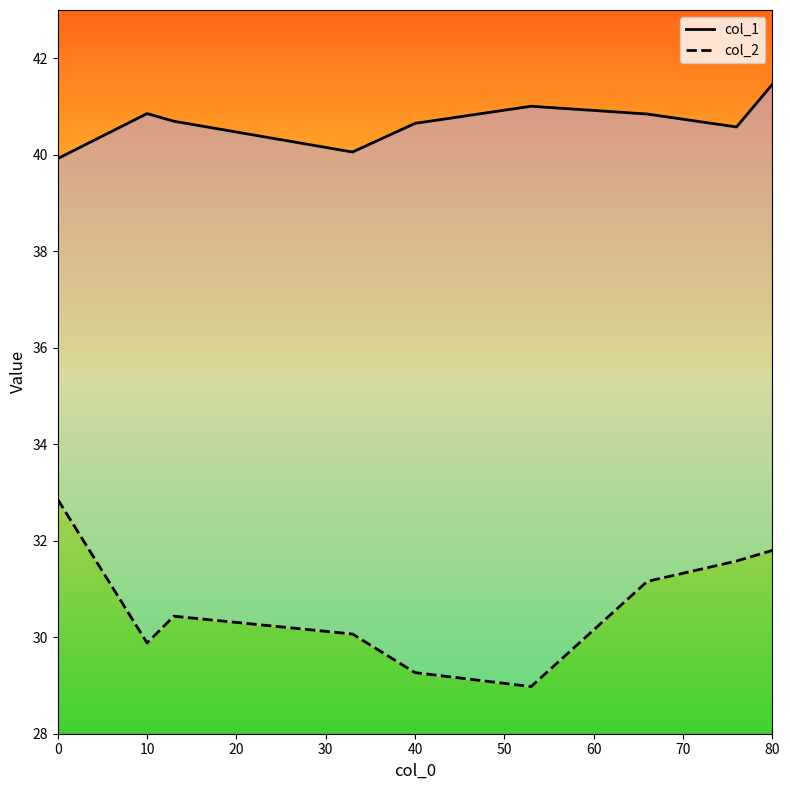

Which series has the largest range (max minus min)?

col_2